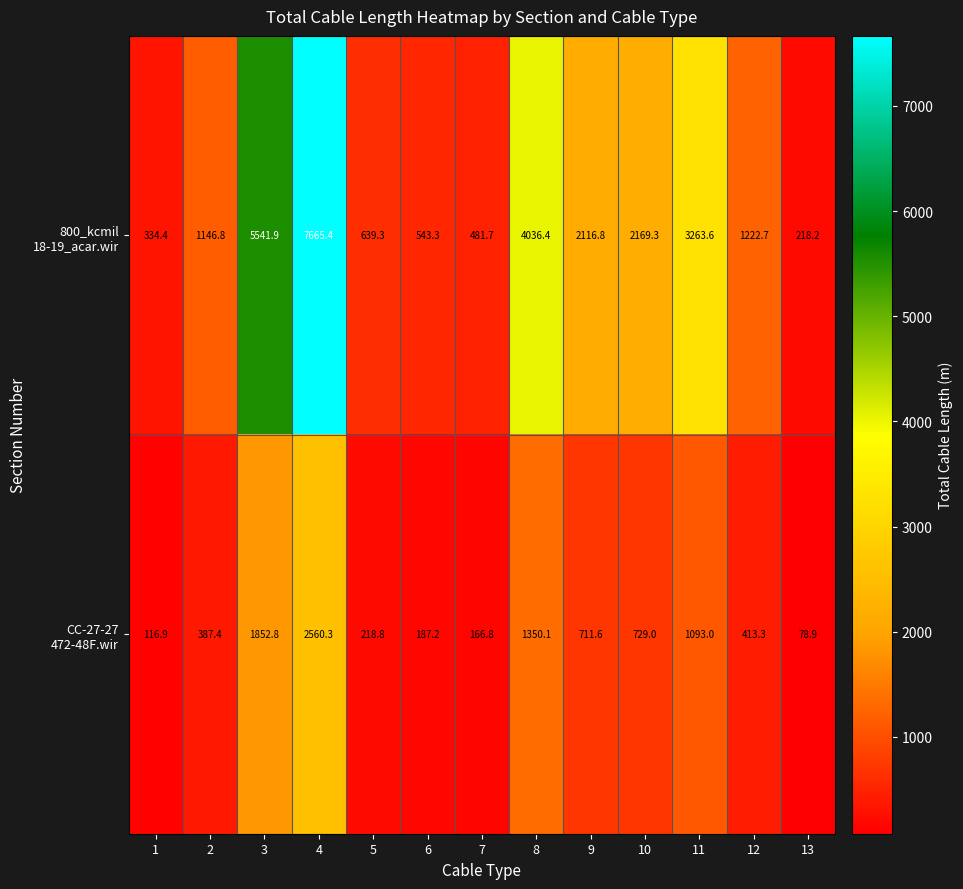

What is the spread (max minus min) of values at 7?

314.9